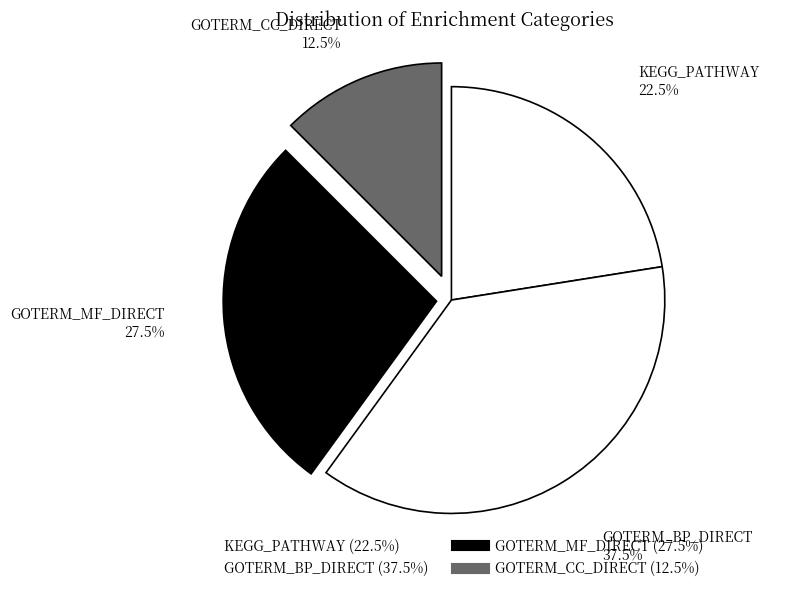

What percentage is the GOTERM_BP_DIRECT slice, to the nearest percent?

37%